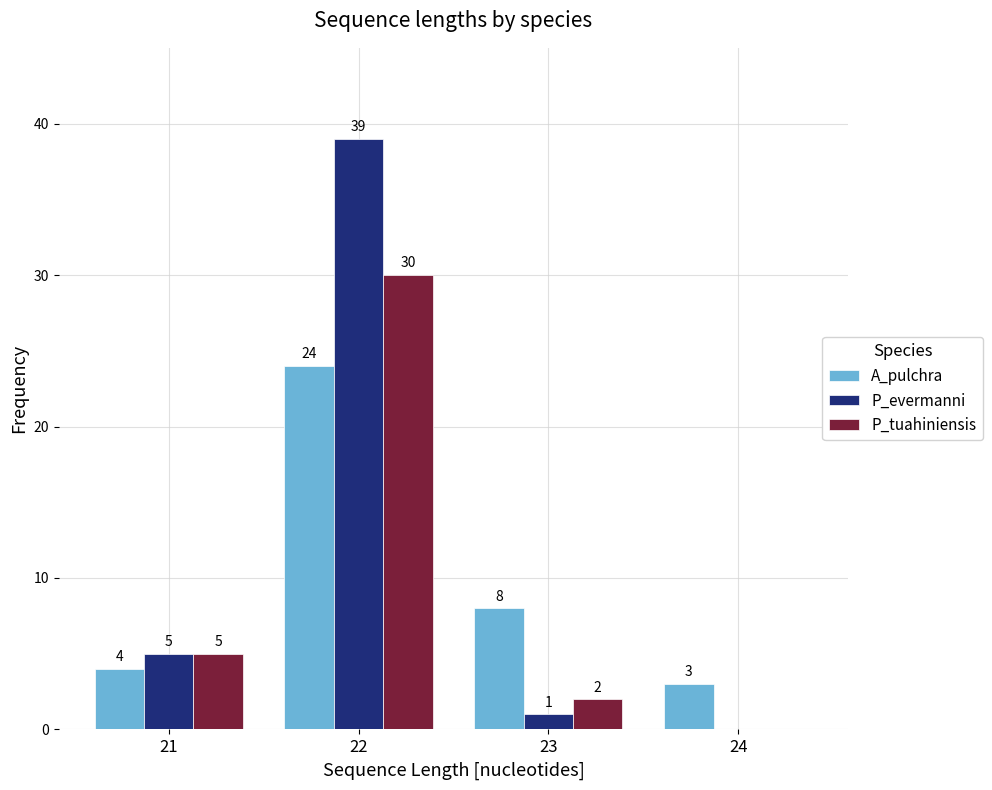

What is the sum of all P_tuahiniensis values?

37